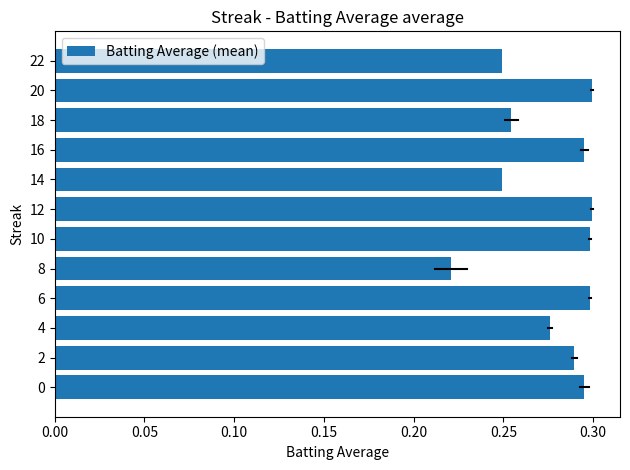

Which has a higher value, 14 or 4?

4